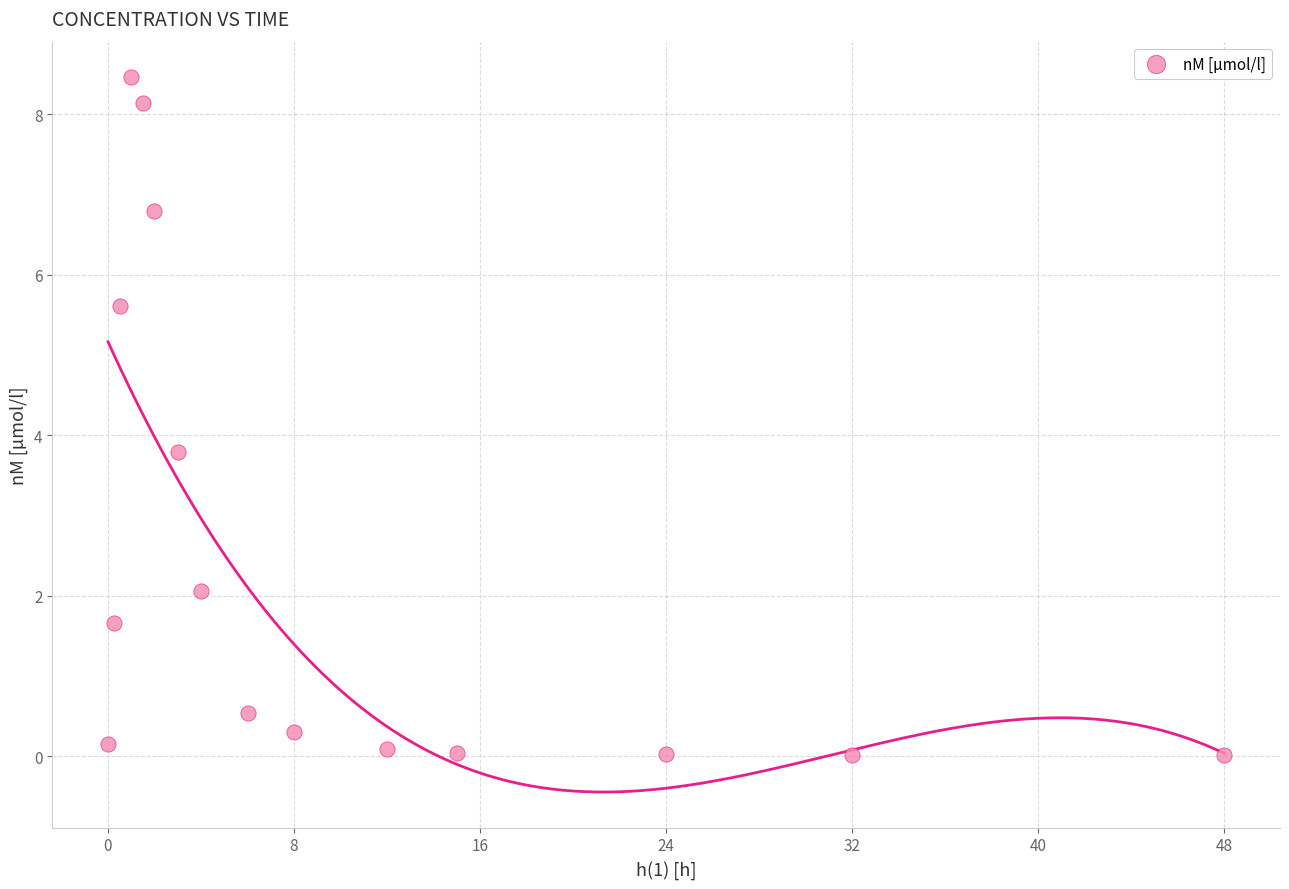

What Y value in the scatter plot is closest to 4?

3.8